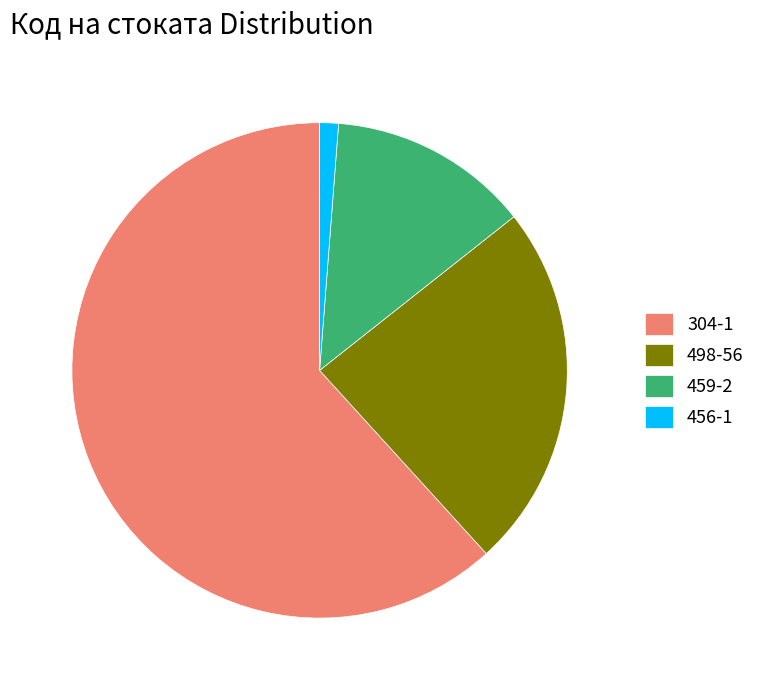

Which category has the smallest portion of the pie?

456-1